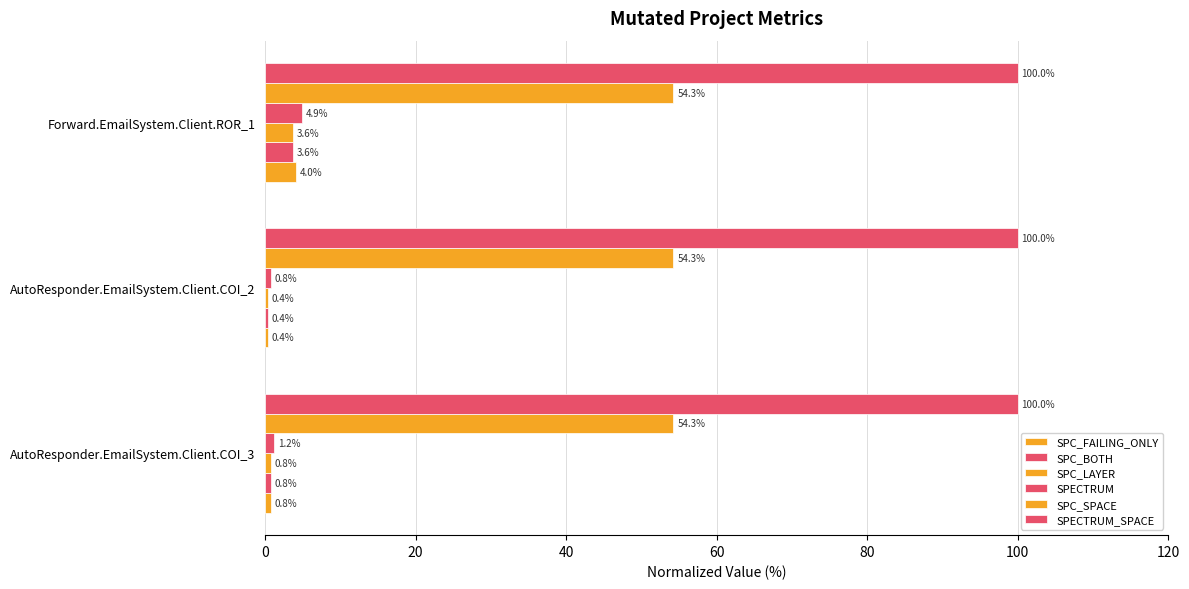

How many data points does each series have?

3